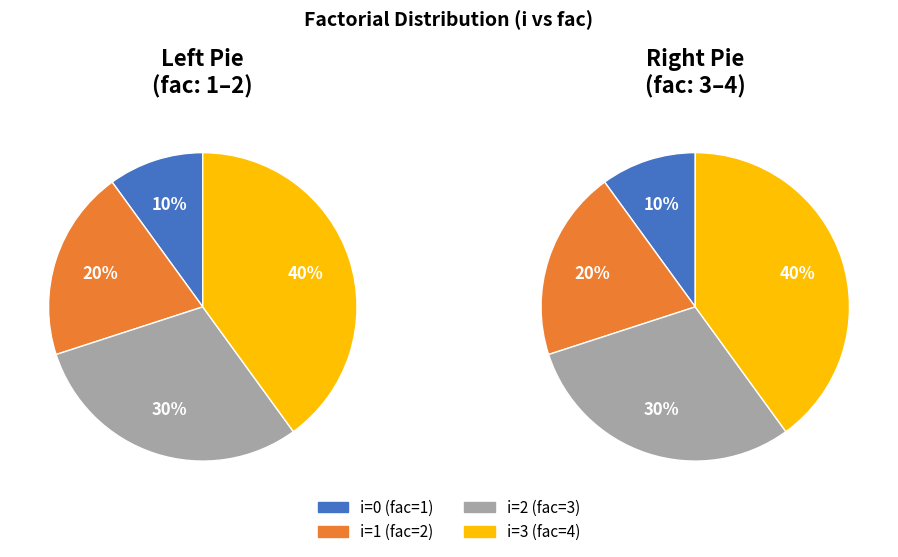

Is there a majority slice in this chart?

No